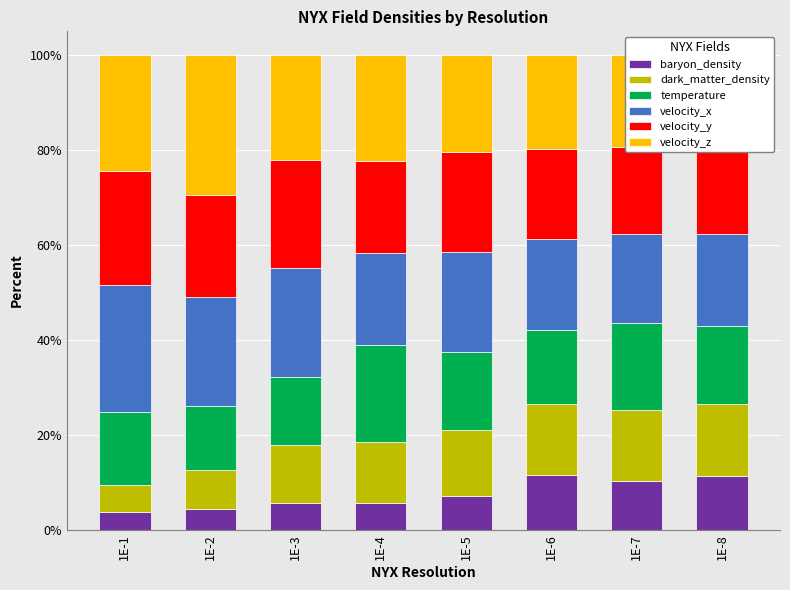

Reading left to right, extract all data points from this chart.

baryon_density: 1E-1=3.8	1E-2=4.5	1E-3=5.7	1E-4=5.7	1E-5=7.1	1E-6=11.6	1E-7=10.3	1E-8=11.3
dark_matter_density: 1E-1=5.7	1E-2=8.1	1E-3=12.2	1E-4=12.7	1E-5=13.9	1E-6=14.8	1E-7=14.9	1E-8=15.1
temperature: 1E-1=15.3	1E-2=13.4	1E-3=14.3	1E-4=20.5	1E-5=16.6	1E-6=15.7	1E-7=18.3	1E-8=16.5
velocity_x: 1E-1=26.8	1E-2=22.9	1E-3=23.0	1E-4=19.3	1E-5=21.0	1E-6=19.1	1E-7=18.7	1E-8=19.4
velocity_y: 1E-1=24.0	1E-2=21.6	1E-3=22.7	1E-4=19.4	1E-5=21.0	1E-6=19.1	1E-7=18.5	1E-8=18.6
velocity_z: 1E-1=24.4	1E-2=29.4	1E-3=22.2	1E-4=22.3	1E-5=20.4	1E-6=19.7	1E-7=19.3	1E-8=19.2